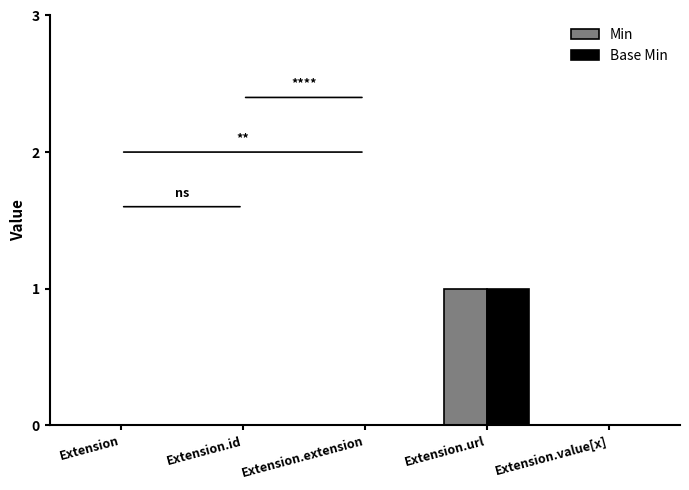

How many series are shown in this chart?

2